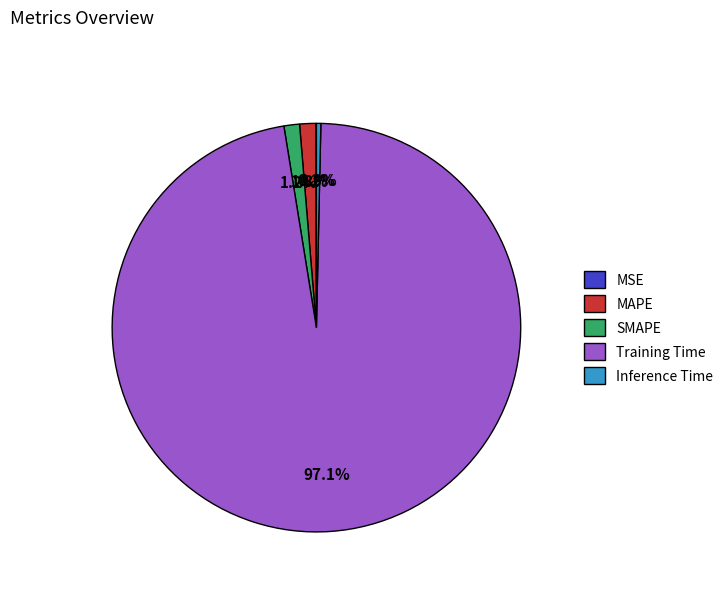

True or false: SMAPE accounts for 11% of the total.

False